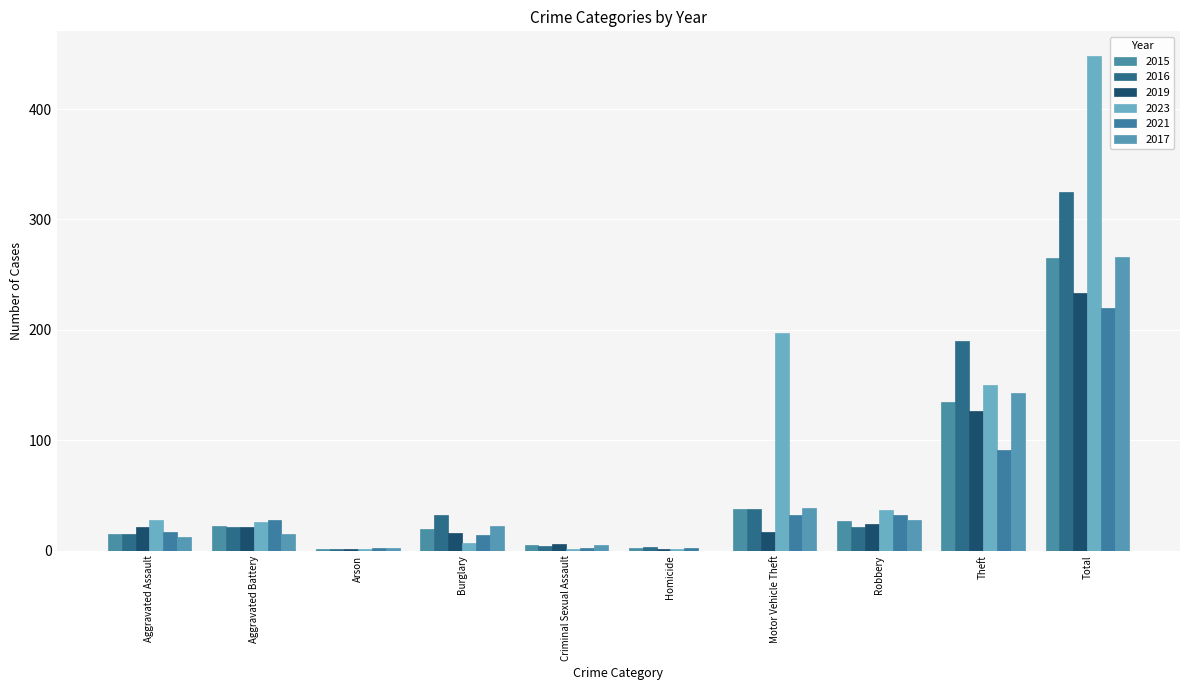

What is the approximate value of 2023 at Burglary, to the nearest 10?

10